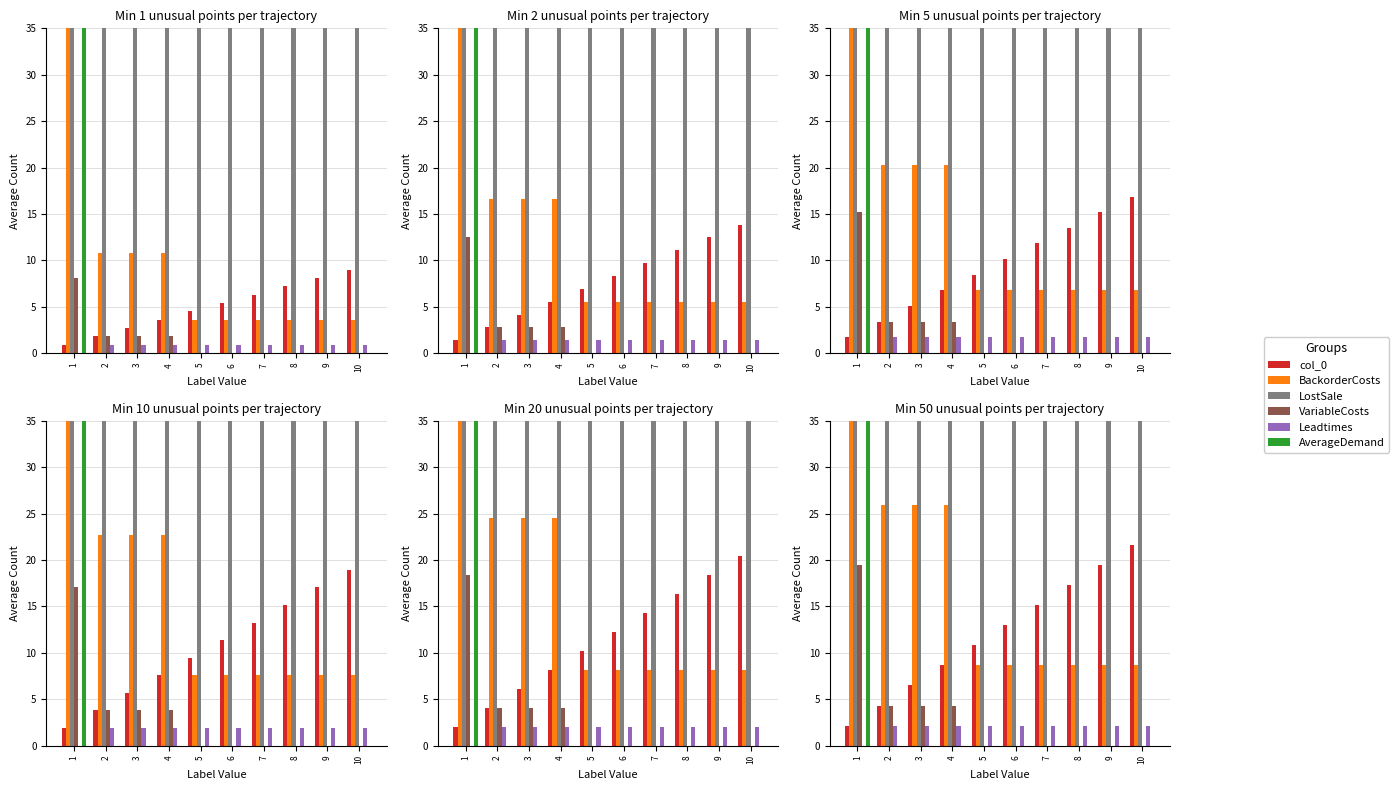

What are all the series names shown in the legend?

col_0, BackorderCosts, LostSale, VariableCosts, Leadtimes, AverageDemand